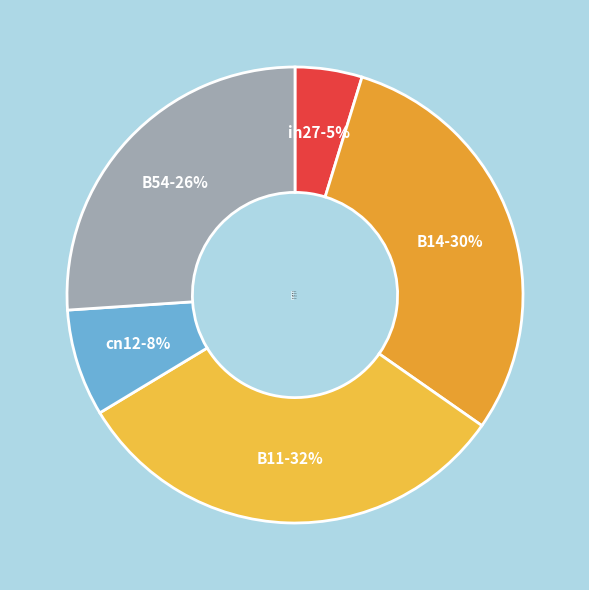

Do B11-32% and cn12-8% together represent more than half of the pie?

No